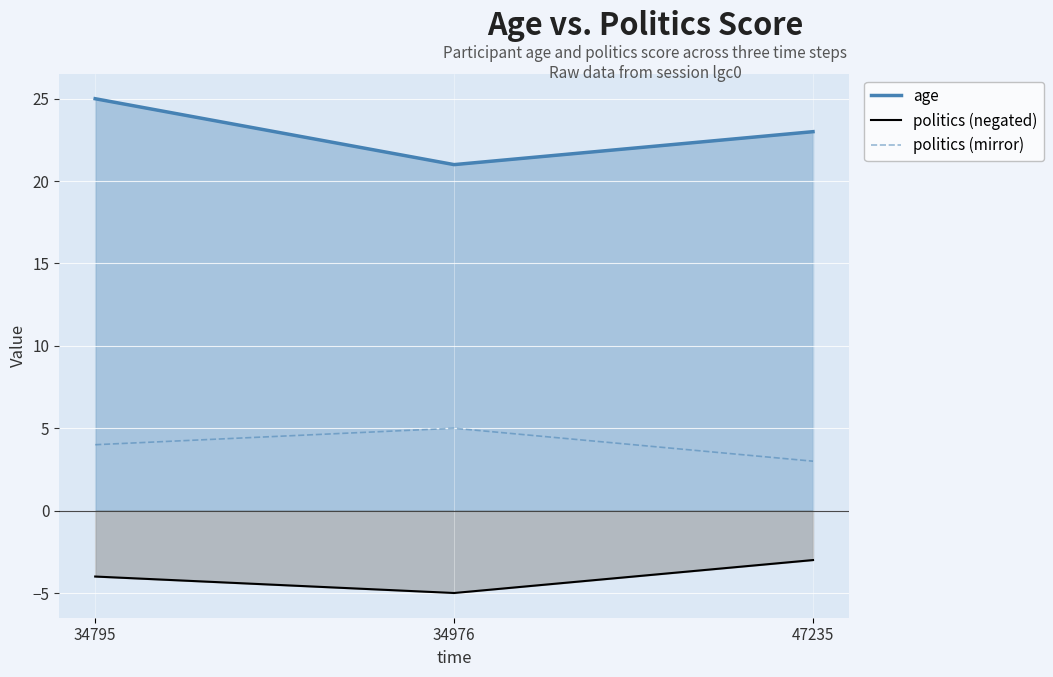

What is the value of the politics (mirror) point at the 3rd from the left?

3